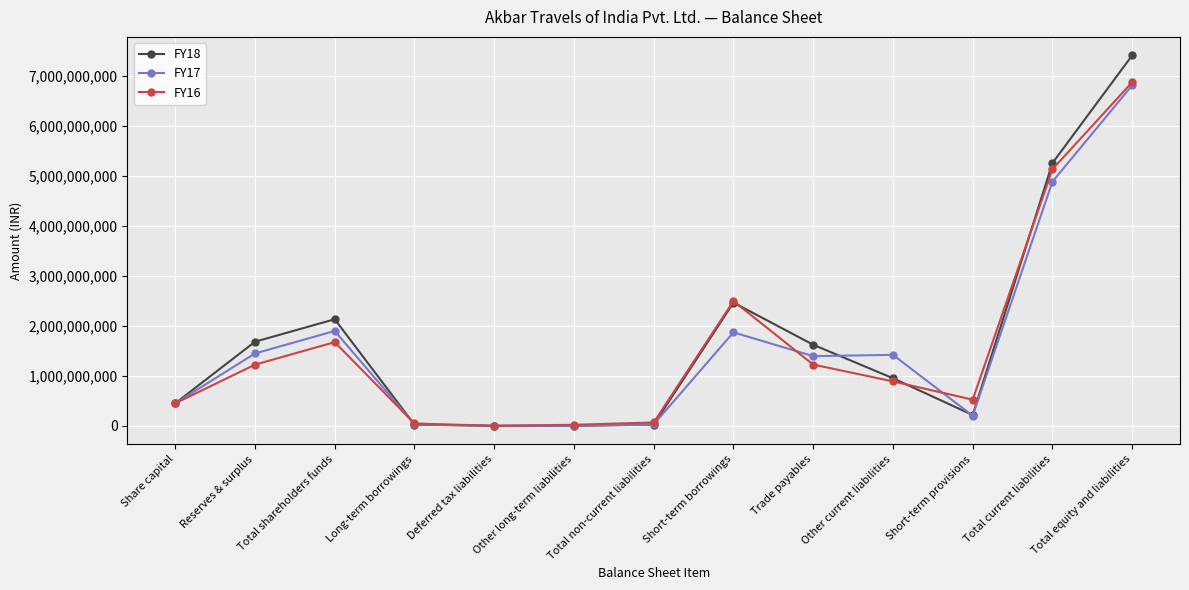

Where is the first local maximum for FY16?

Total shareholders funds